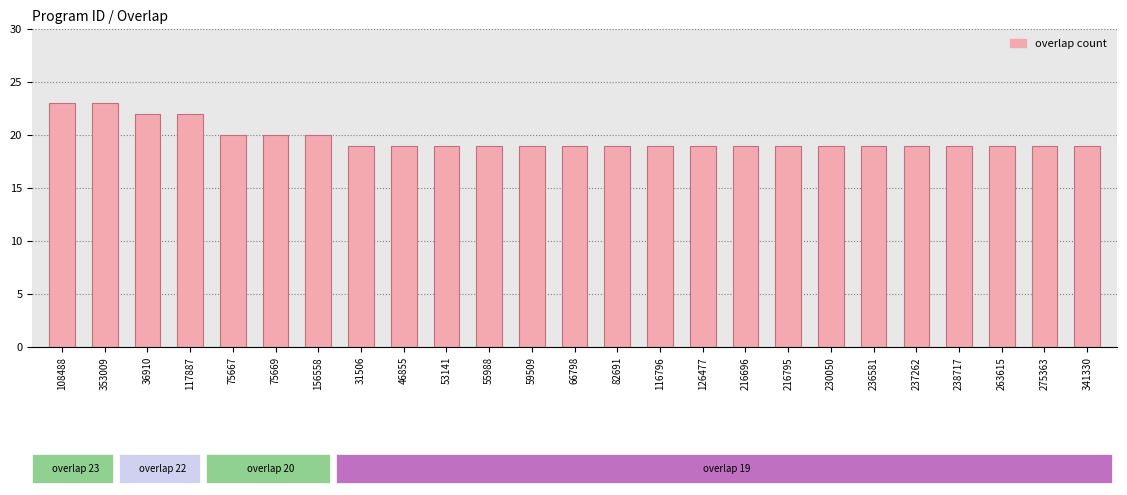

What position from the left is 75669?

6